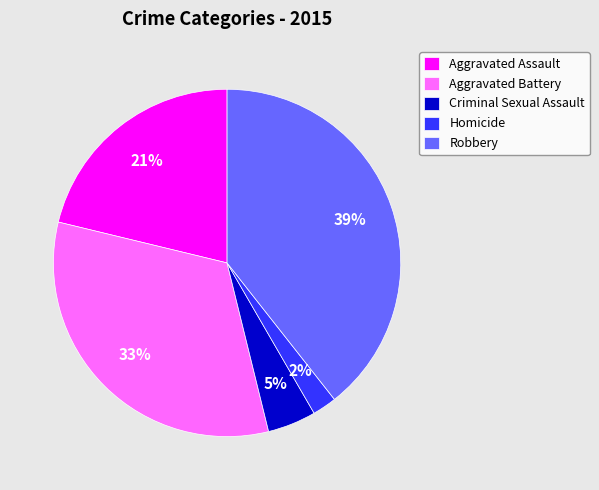

How many slices are in this pie chart?

5